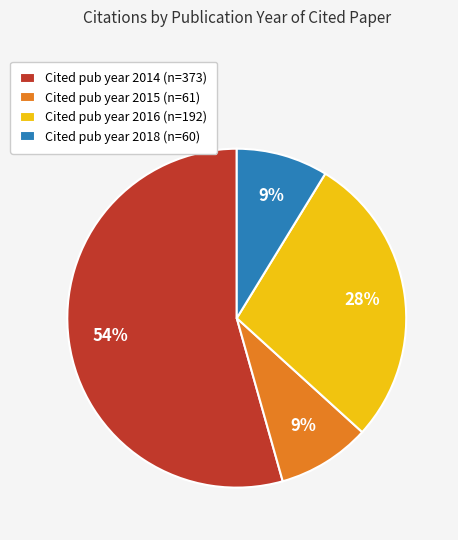

To the nearest percent, what is the average slice percentage?

25%